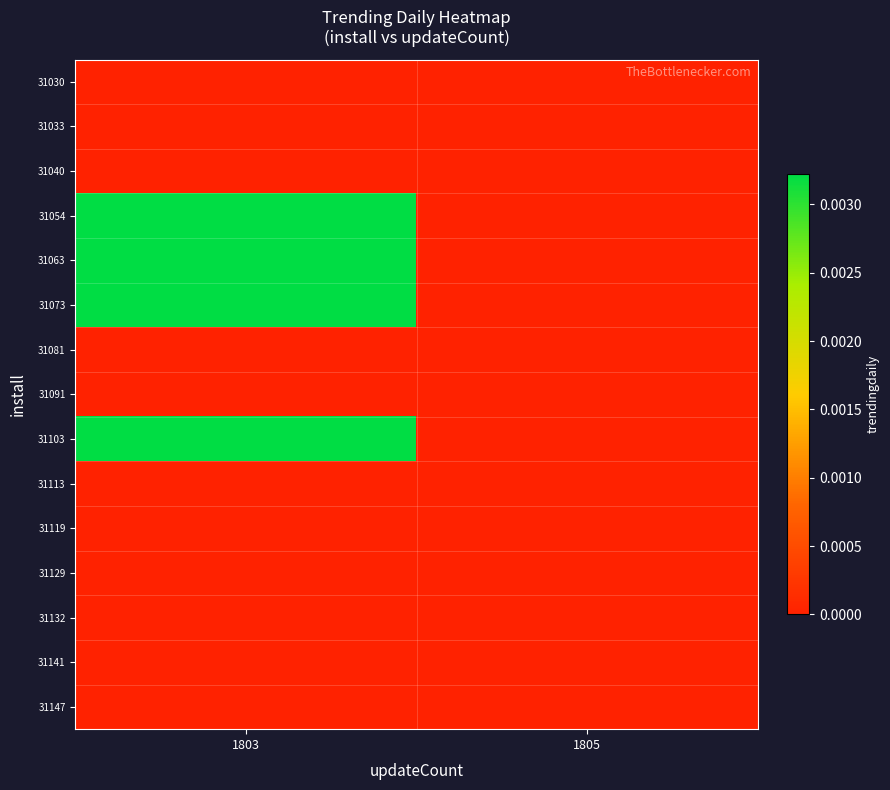

How many series are shown in this chart?

15